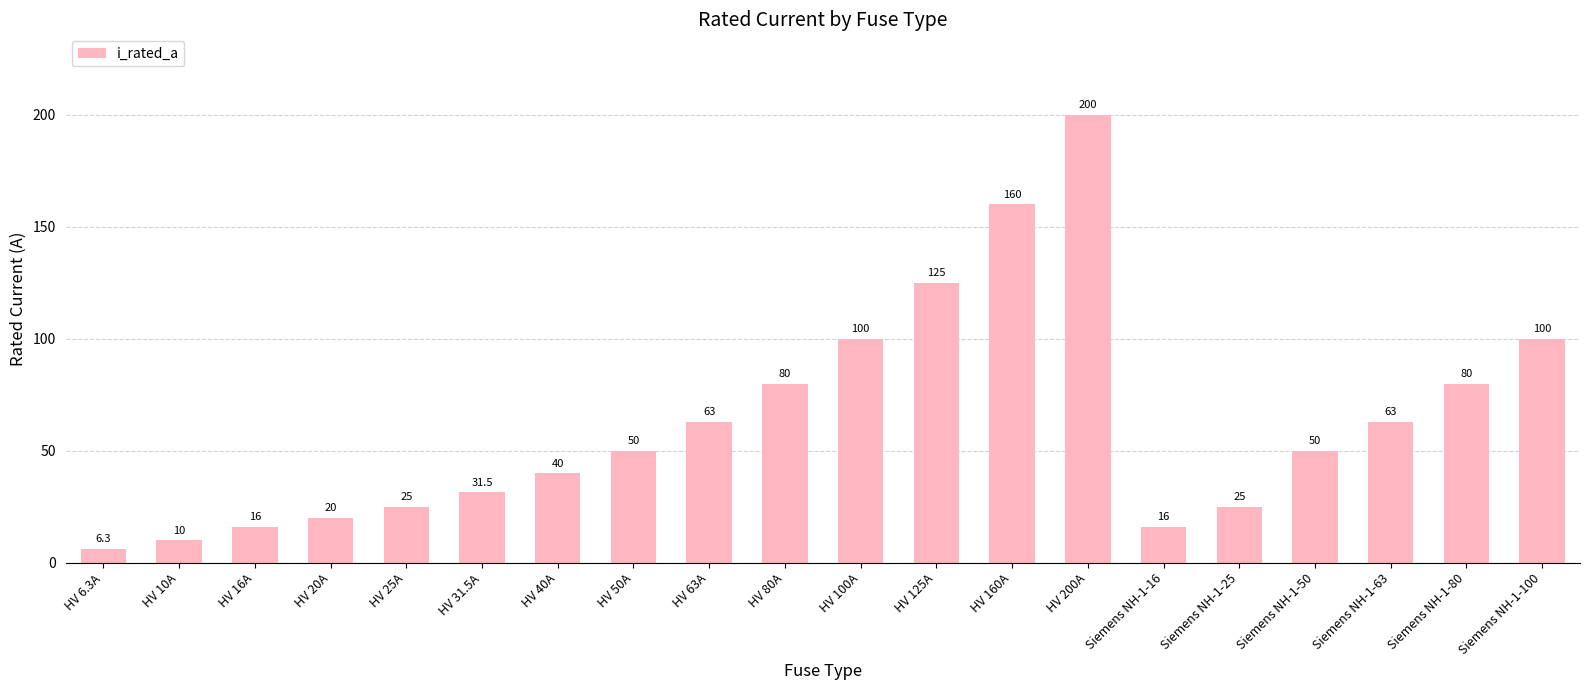

How many data points are less than 50?

9